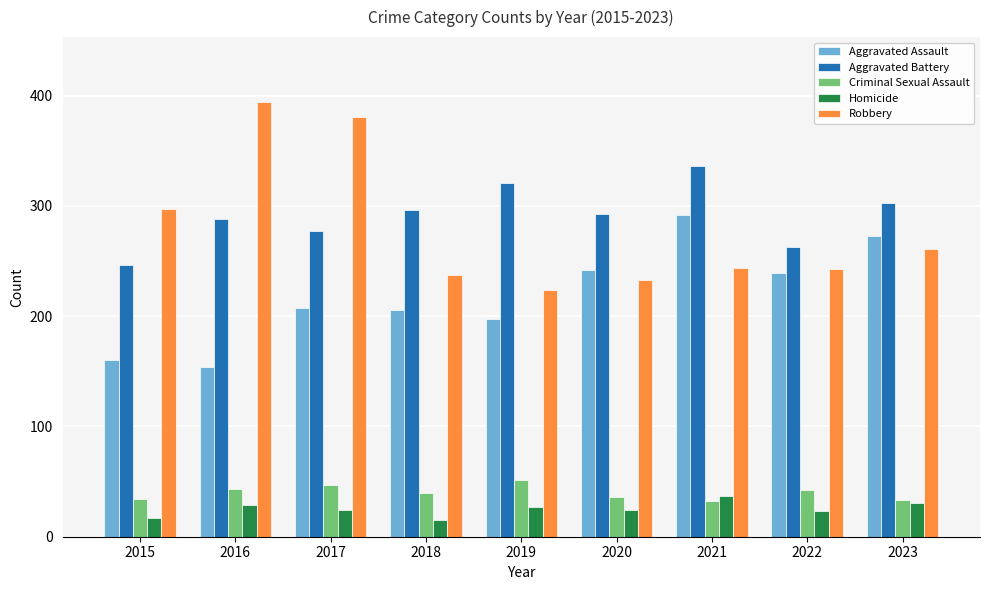

Which series has the largest total across all categories?

Aggravated Battery